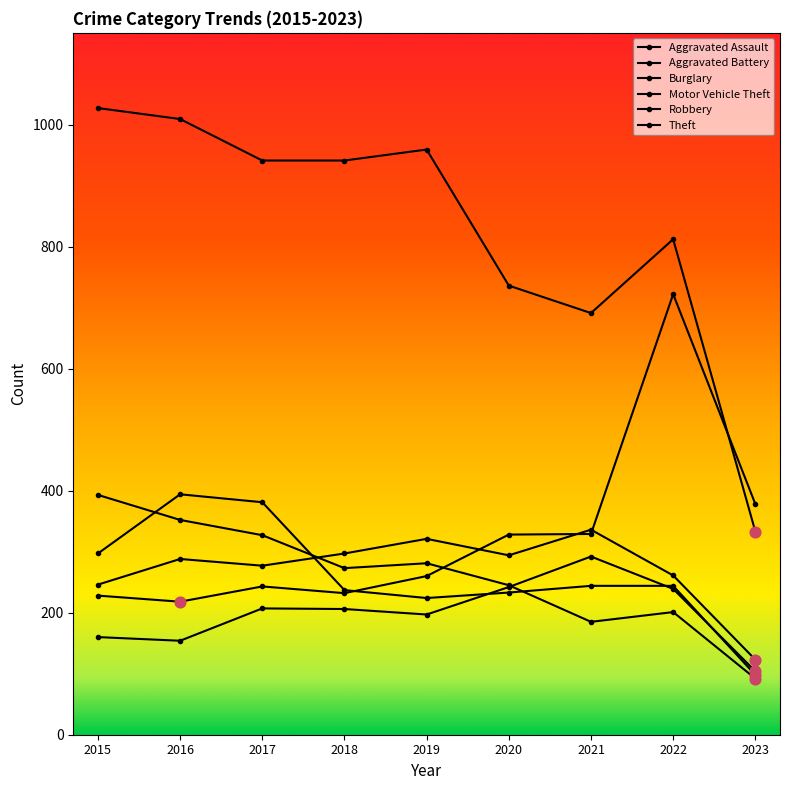

At how many categories does at least one series exceed 212?

9